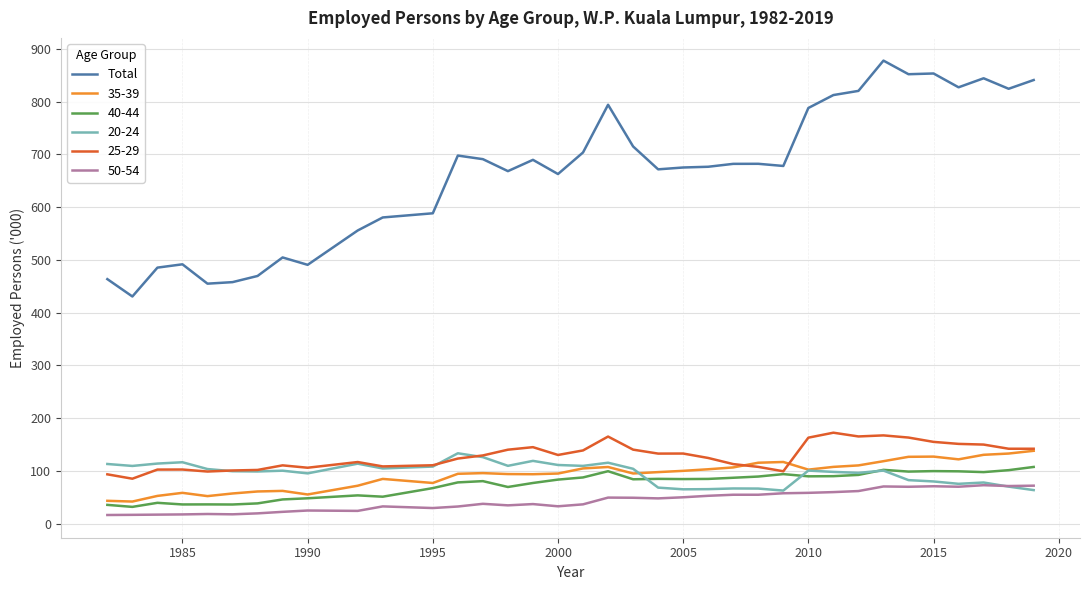

Which series has the widest spread of values?

Total